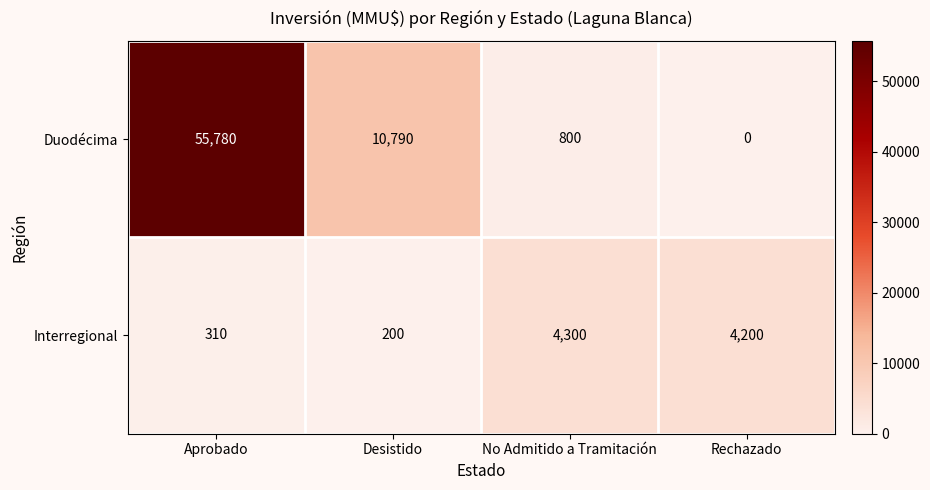

How many categories are shown in the chart?

4